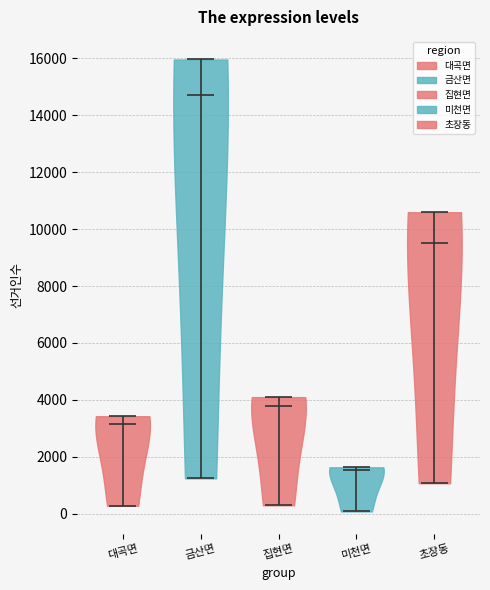

Reading left to right, read every violin against the y-axis: where its median line is, and the lowest and highest points it reaches. The values are not printed on the chart, so give them approximately, as read against the axis.

대곡면: median line 3200, lowest point 200, highest point 3400
금산면: median line 14800, lowest point 1200, highest point 16000
집현면: median line 3800, lowest point 200, highest point 4000
미천면: median line 1600, lowest point 0, highest point 1600
초장동: median line 9600, lowest point 1000, highest point 10600